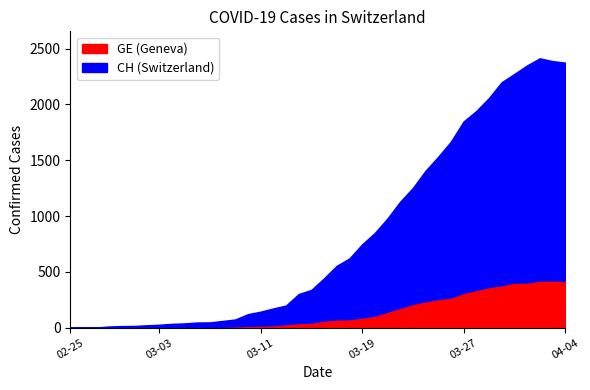

True or false: GE has more than 1 interior local peaks.

False